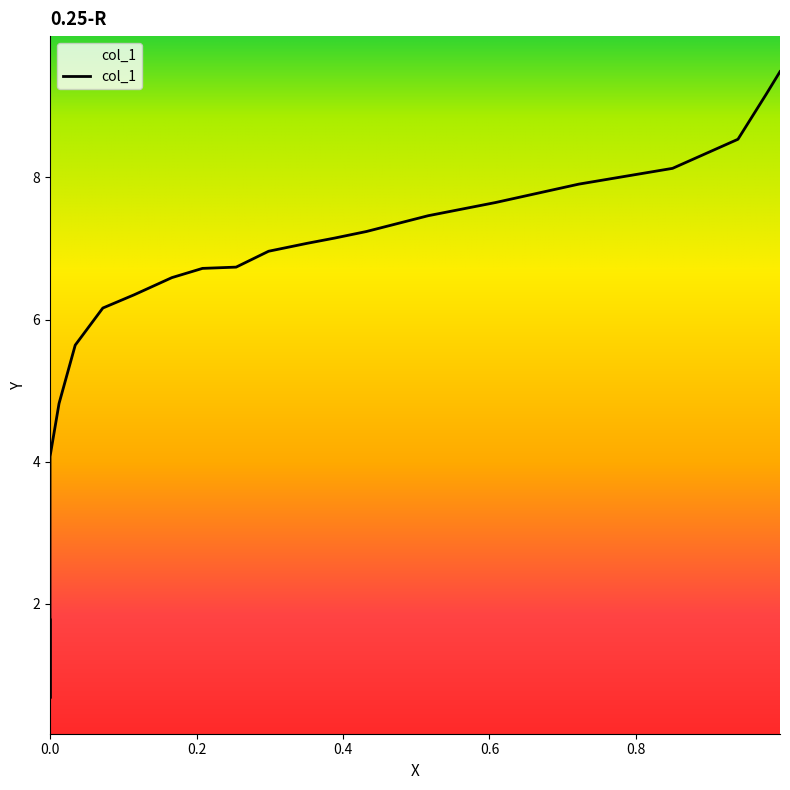

Where is the data nearest to the value 5?

0.0123